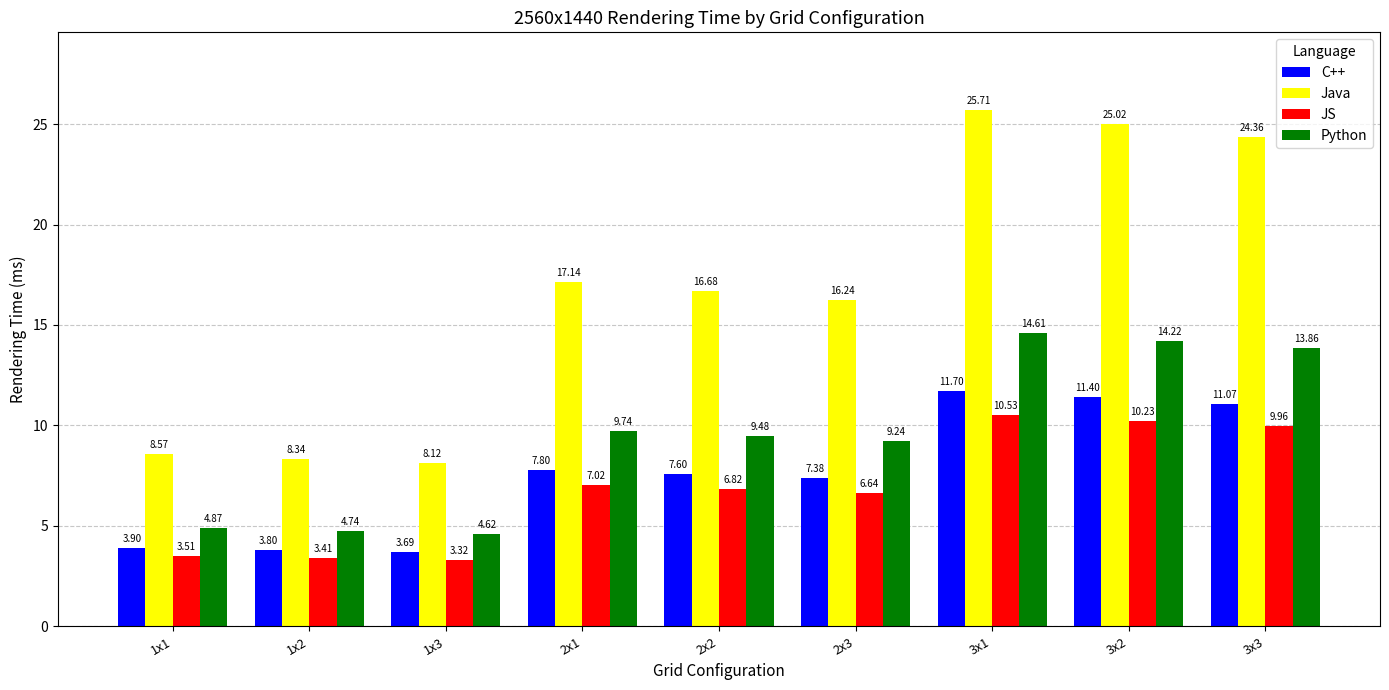

What is the label of the 3rd bar from the right?

3x1